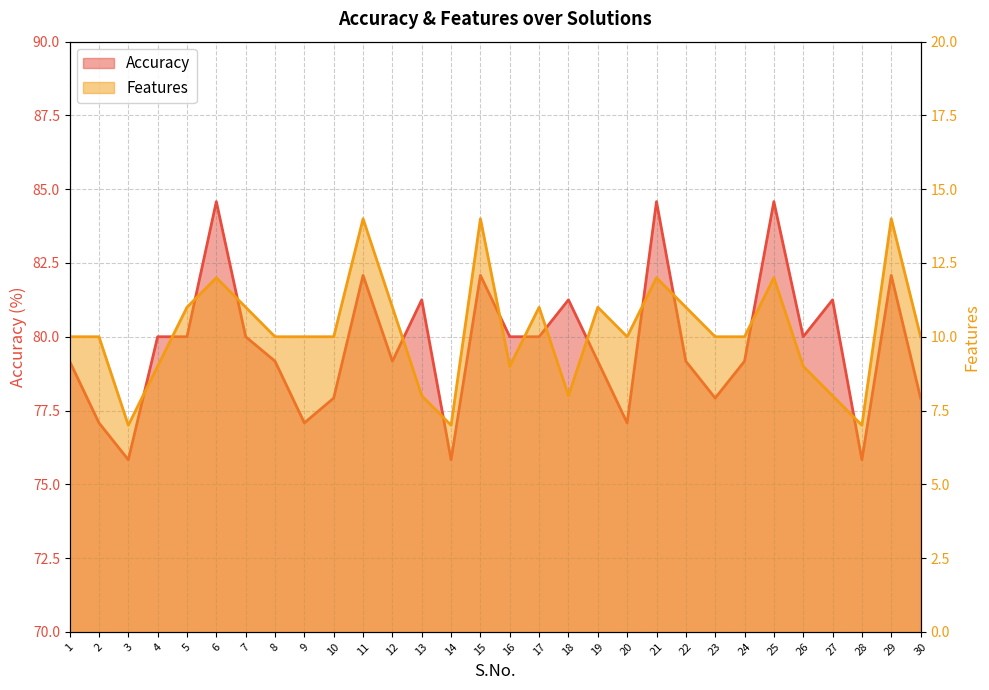

How many interior local valleys does the Accuracy series have?

8